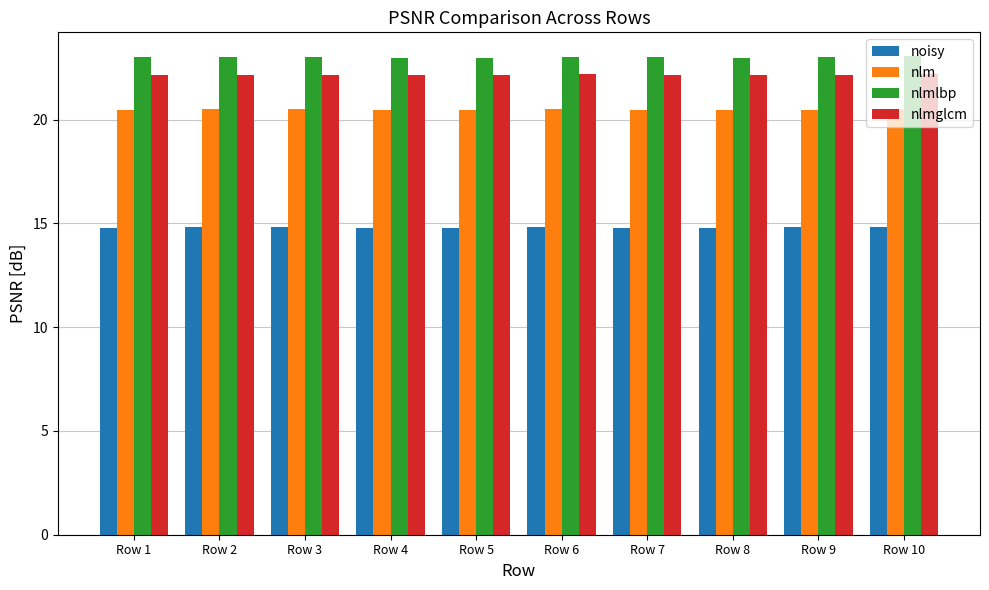

What is the smallest value displayed?

14.8